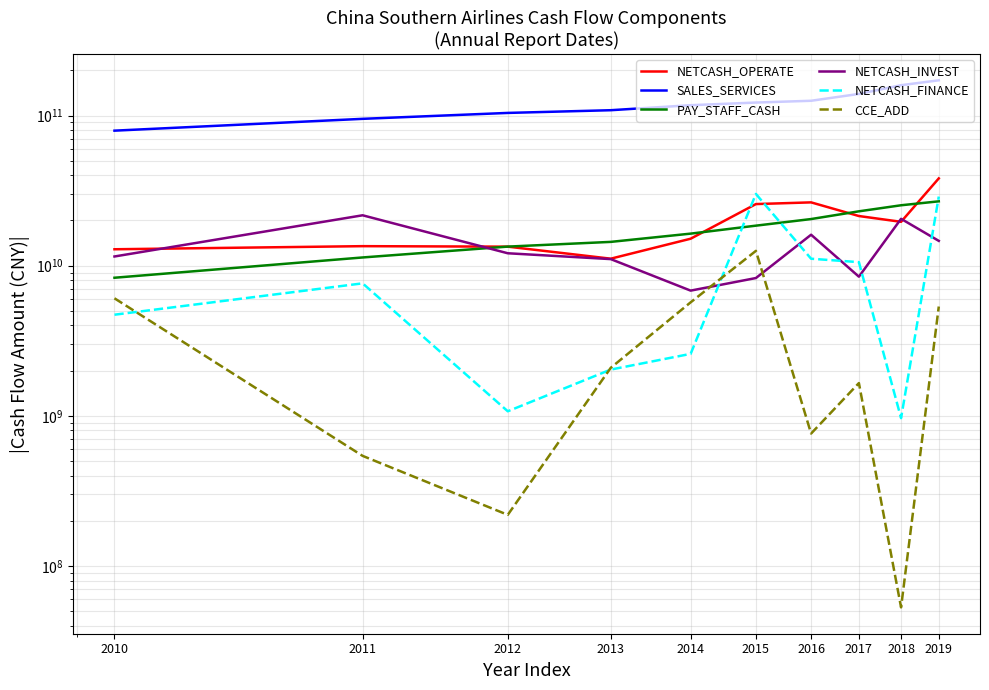

Which series has the largest total across all categories?

SALES_SERVICES